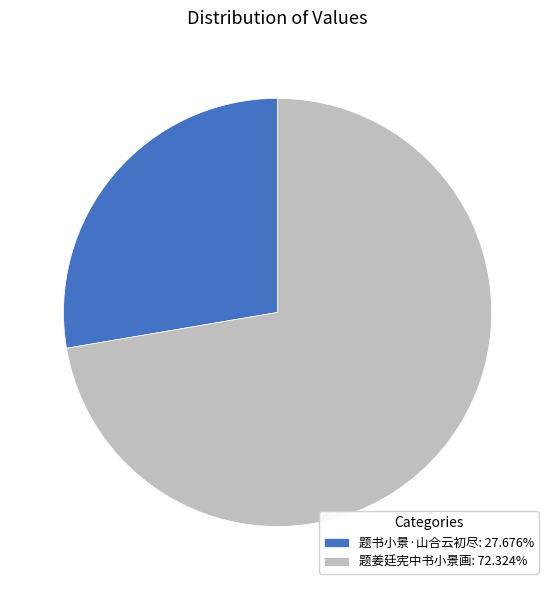

How many slices are in this pie chart?

2